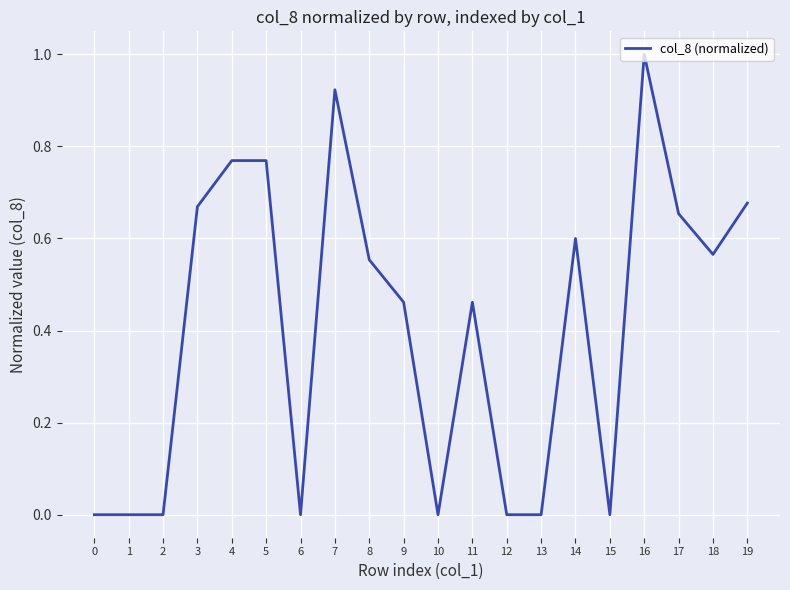

What is the change in value from 0 to 4?

+0.8